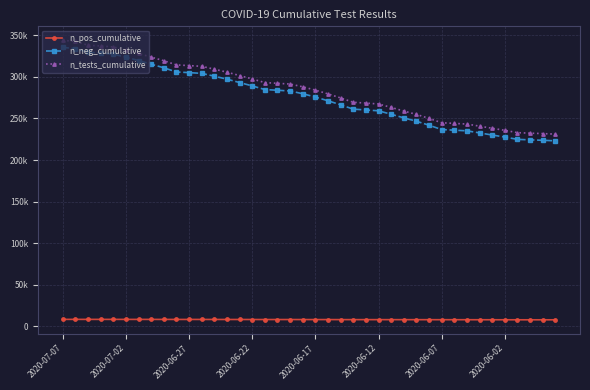

What is the minimum value shown in the chart?

8037